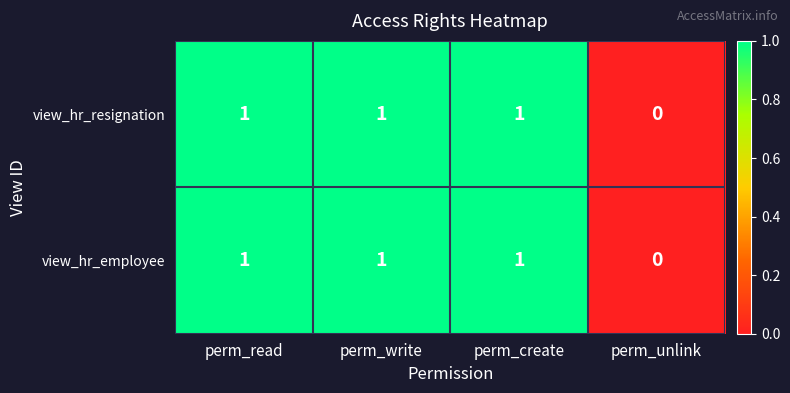

At which category does the chart reach its minimum across all series?

perm_unlink